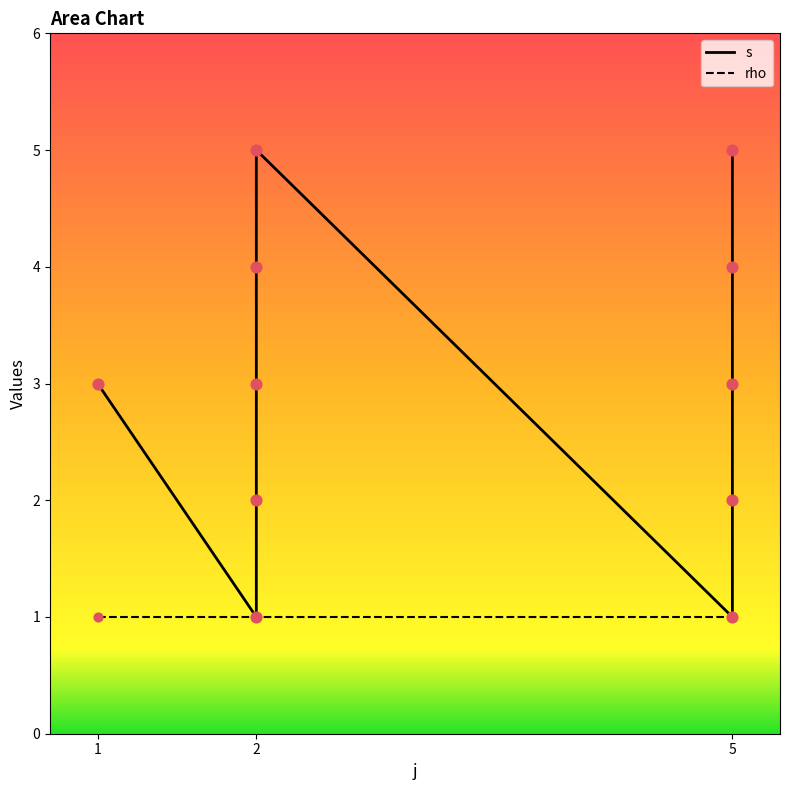

Which series reaches the maximum Y coordinate?

s